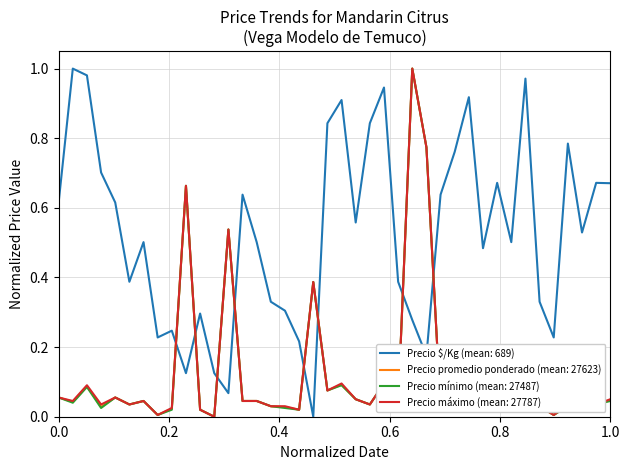

How many distinct data groups are displayed?

4